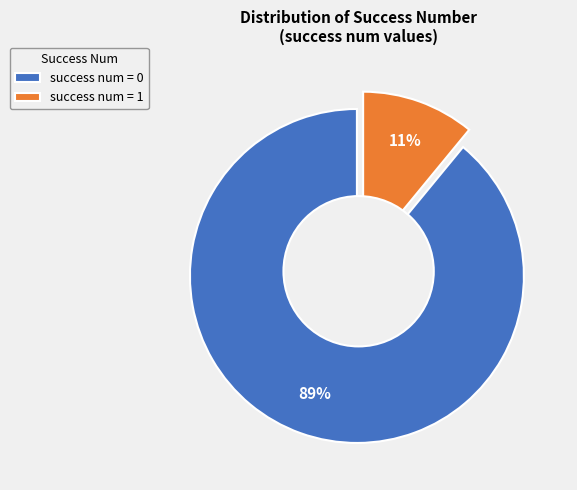

Count the number of slices in the pie.

2